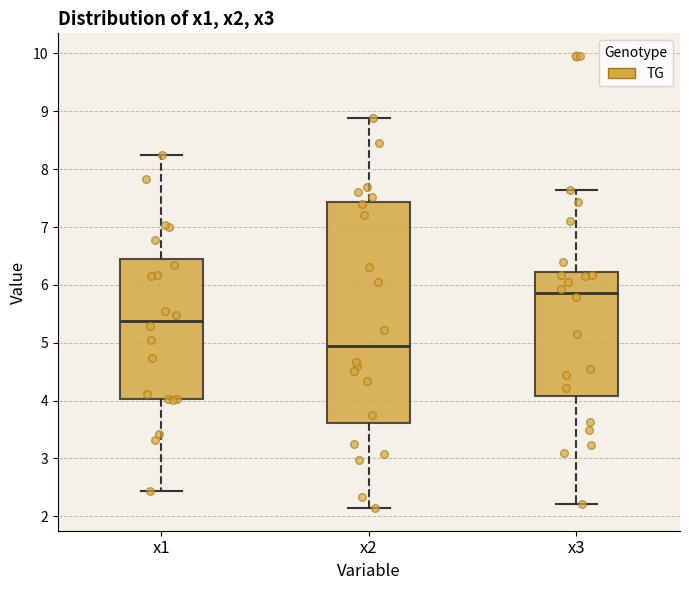

Which box has the highest median line?

x3